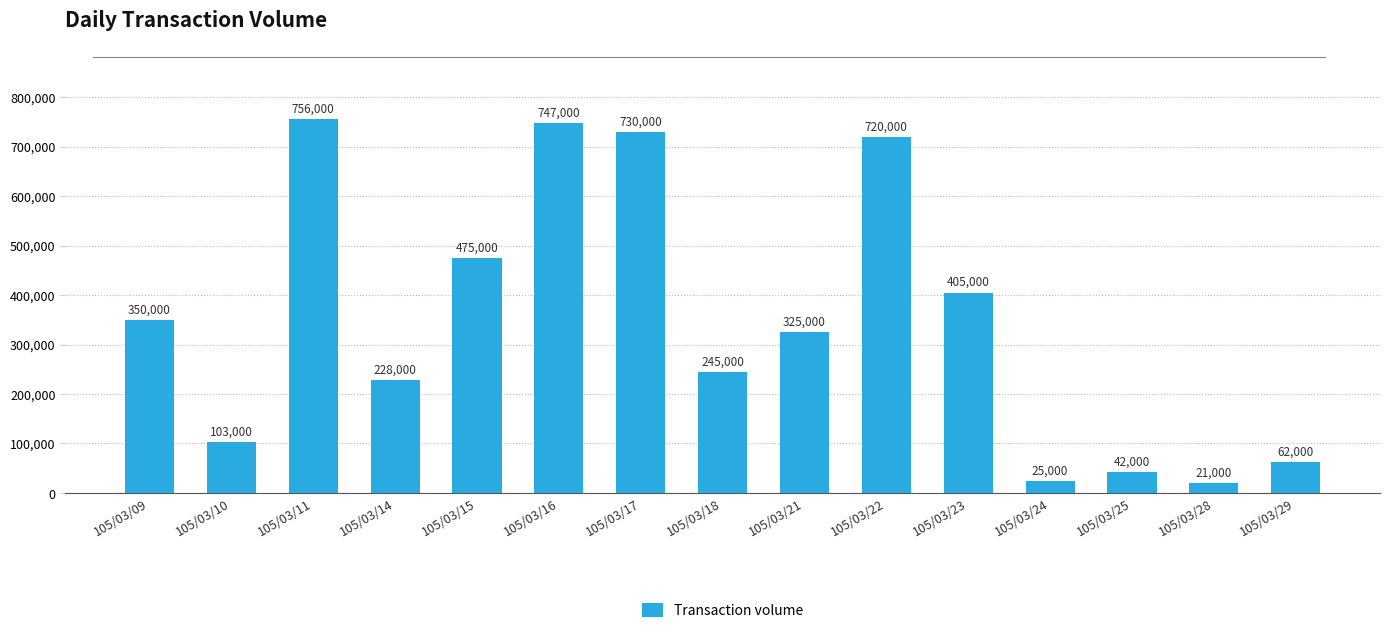

How many data points are less than 325000?

7